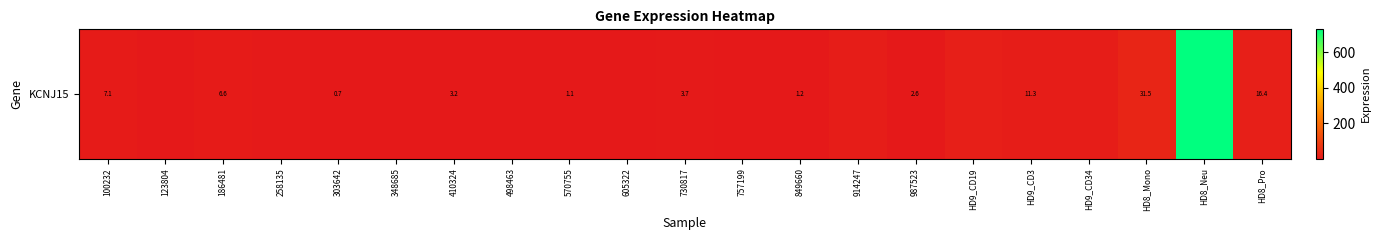

True or false: the data shows 0.6 at 348685.

True